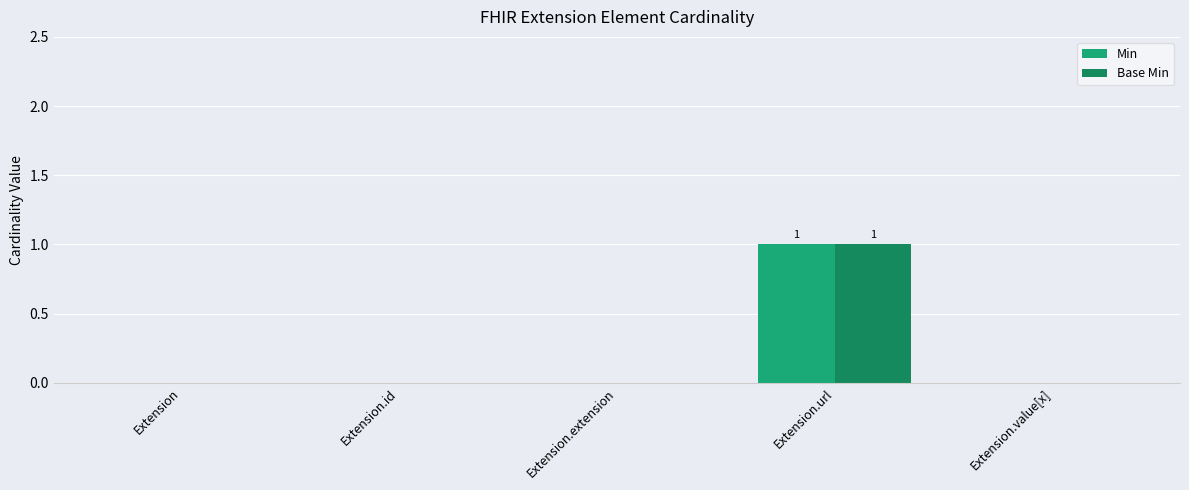

At which category does the chart reach its peak across all series?

Extension.url